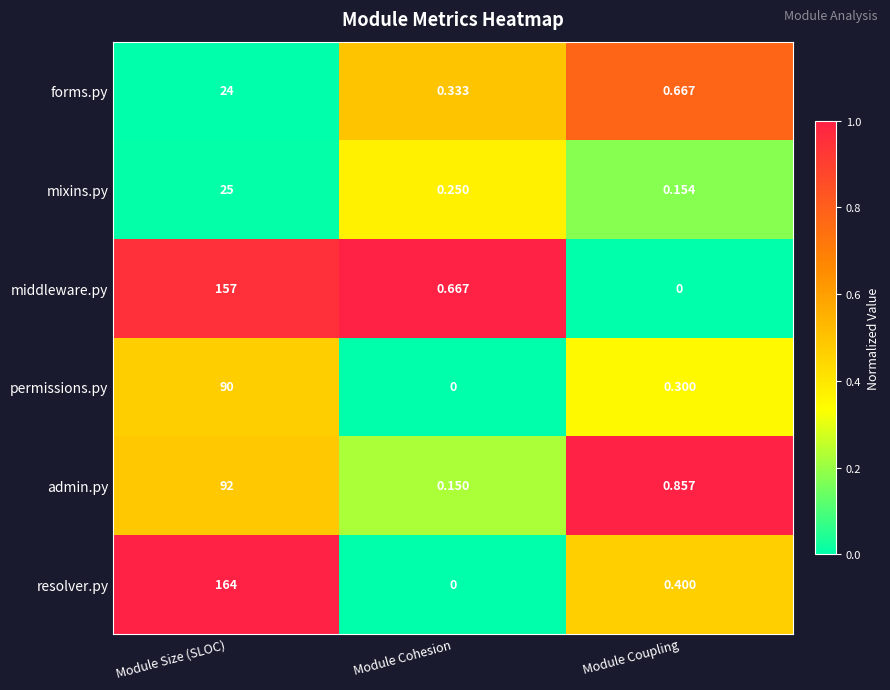

Which category has the highest value across all series?

Module Size (SLOC)